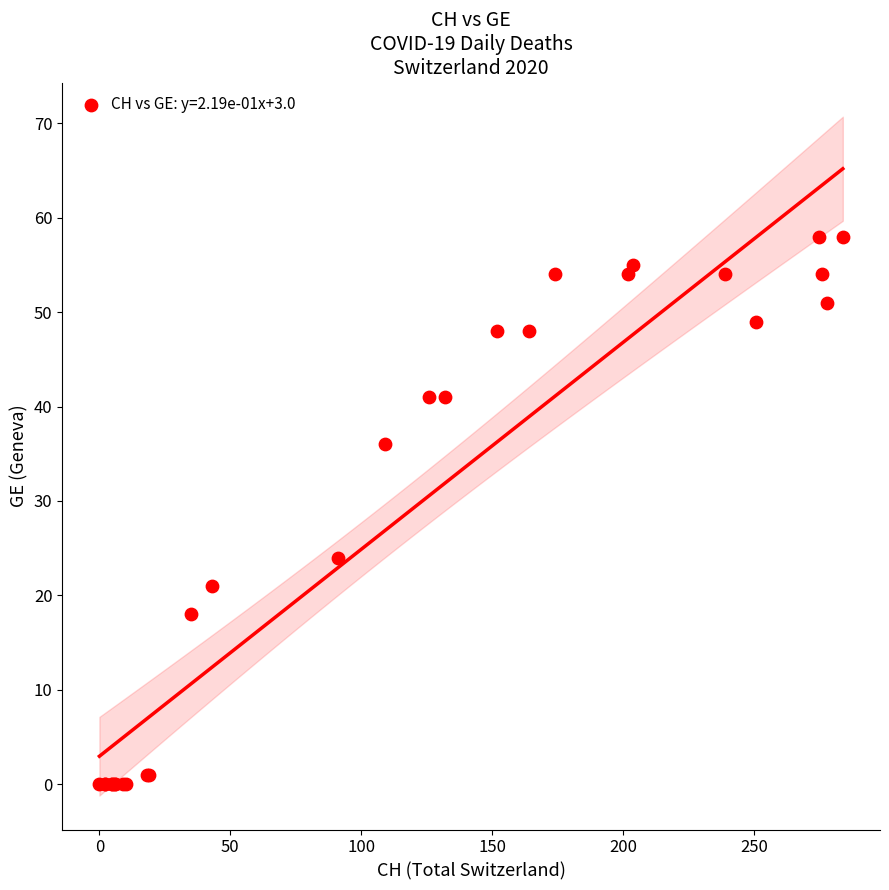

What Y value in the scatter plot is closest to 29?

24